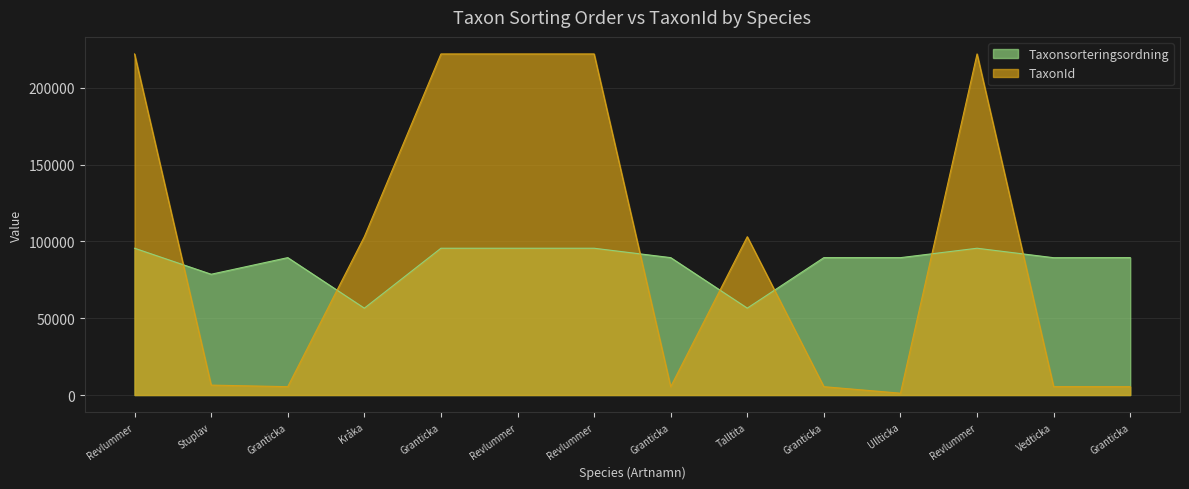

How many lines are shown in the chart?

2